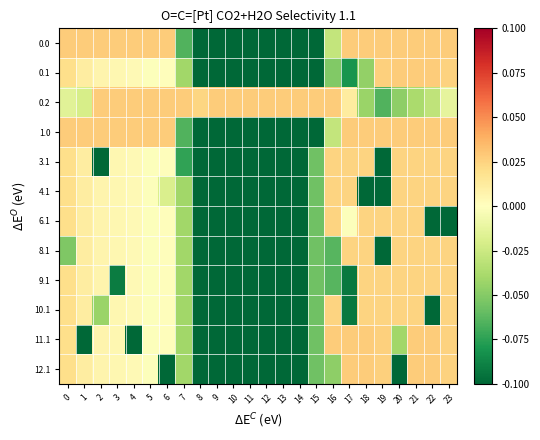

Which has a higher value, 10 or 5?

5